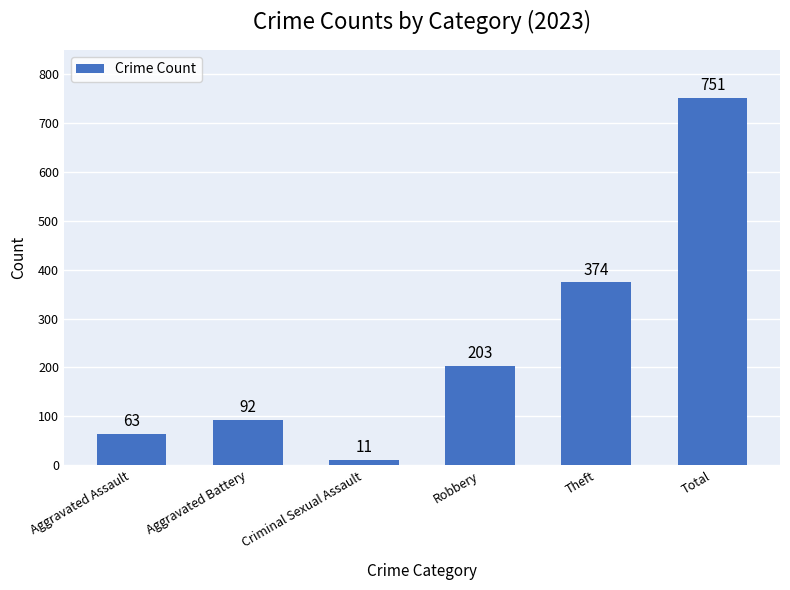

What is the sum of all values?

1494